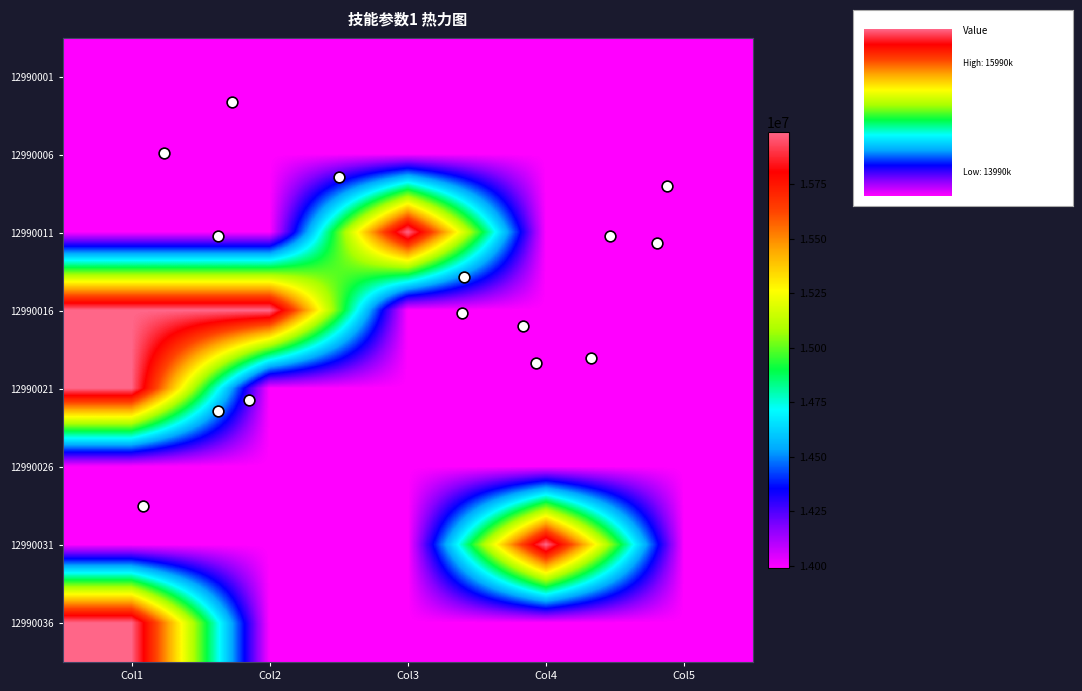

At which category is the sum across all series the highest?

Col1